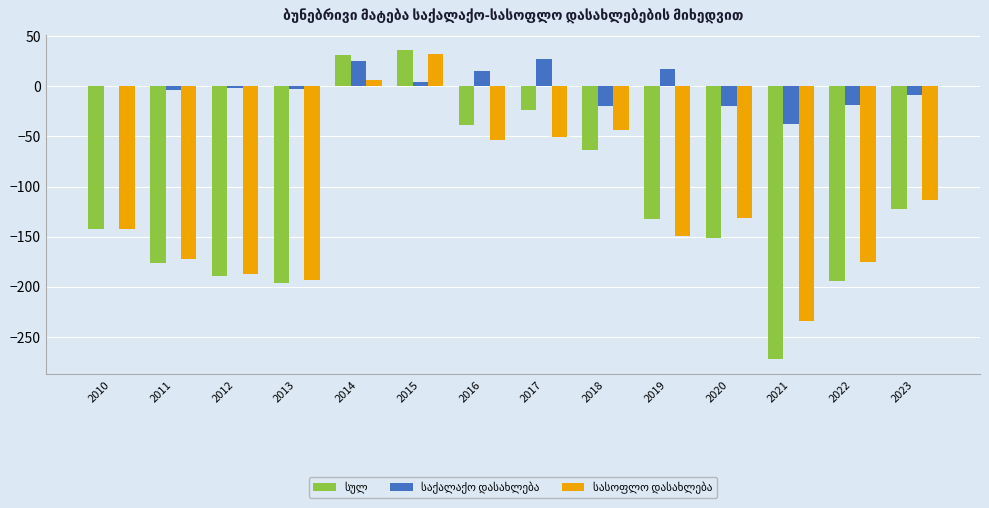

Where is სასოფლო დასახლება nearest to the value -101?

2023